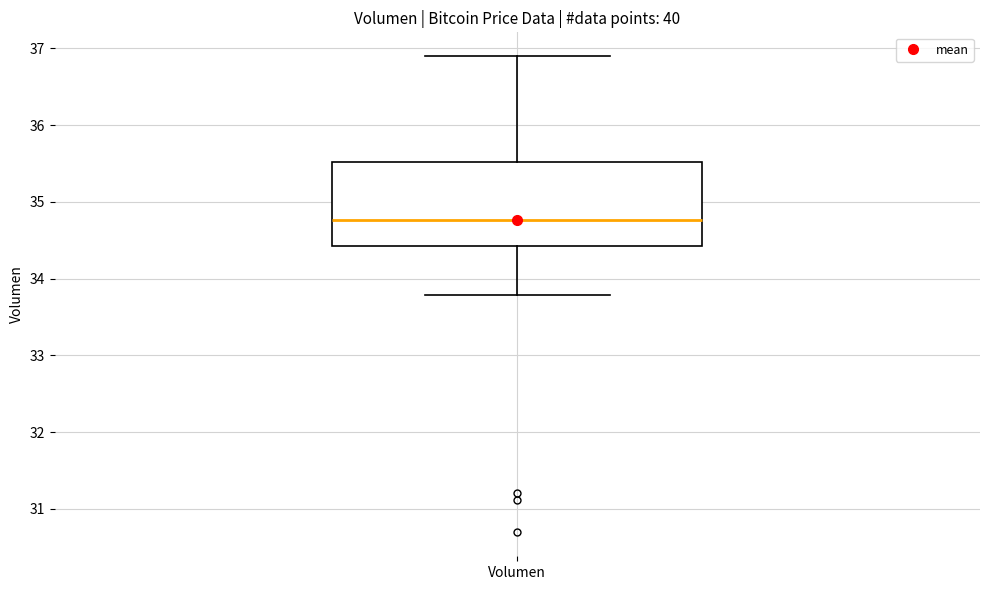

Read this box plot against the y-axis: the position of the median line, the range covered by the box, and the ends of both whiskers. The values are not printed on the chart, so give them approximately, as read against the axis.

median 34.8, box 34.4 to 35.5, whiskers 33.8 to 36.9